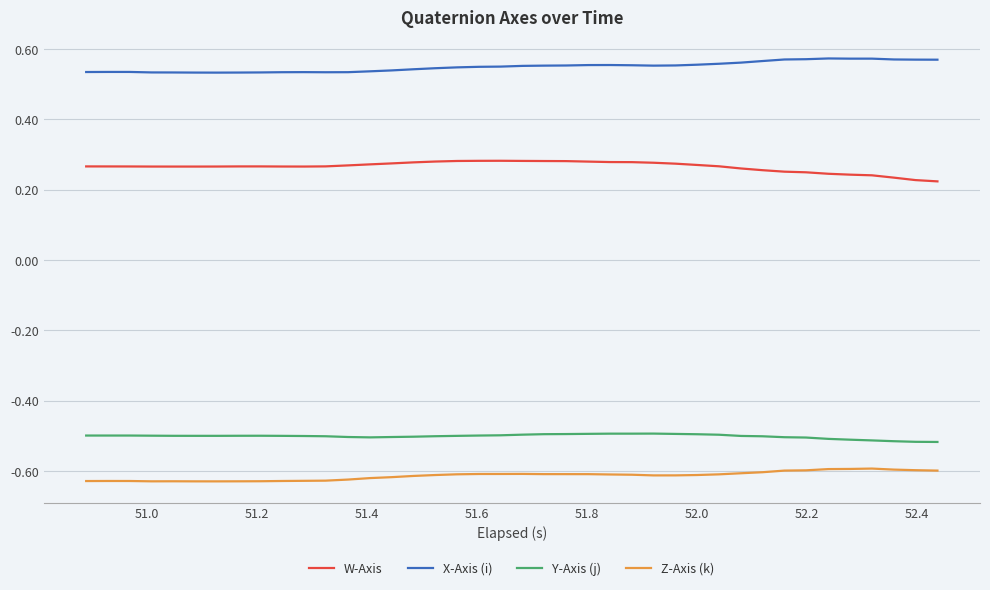

True or false: Y-Axis (j) and W-Axis cross at least once.

False